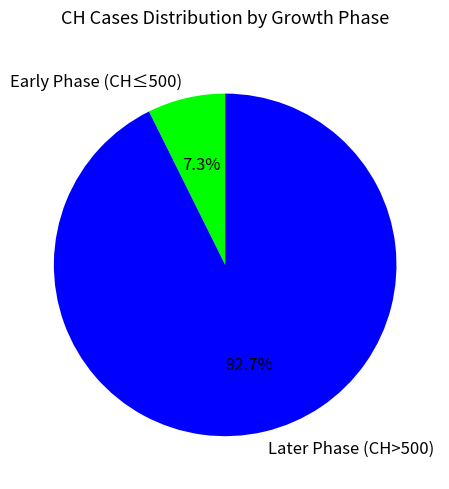

Do Later Phase (CH>500) and Early Phase (CH≤500) together represent more than half of the pie?

Yes